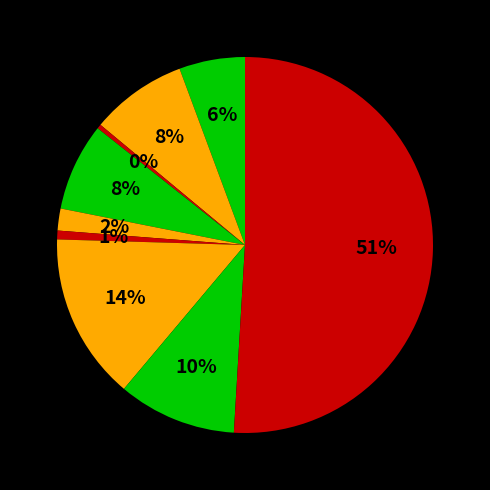

Count the number of slices in the pie.

9